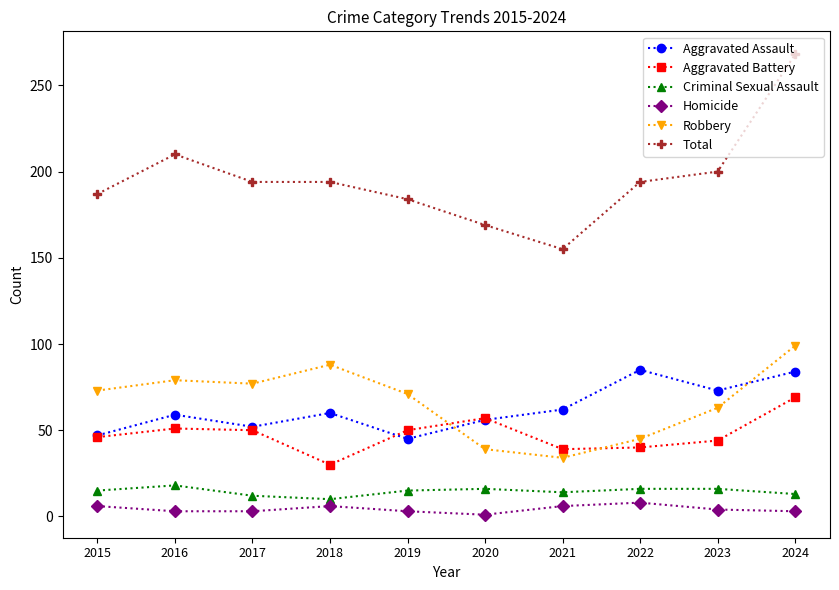

At how many categories does at least one series exceed 255?

1